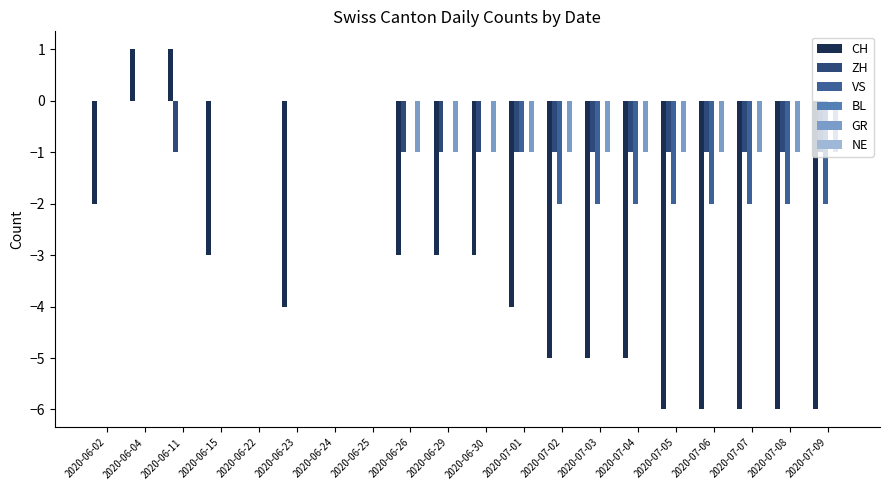

At which label does CH first exceed -3?

2020-06-02